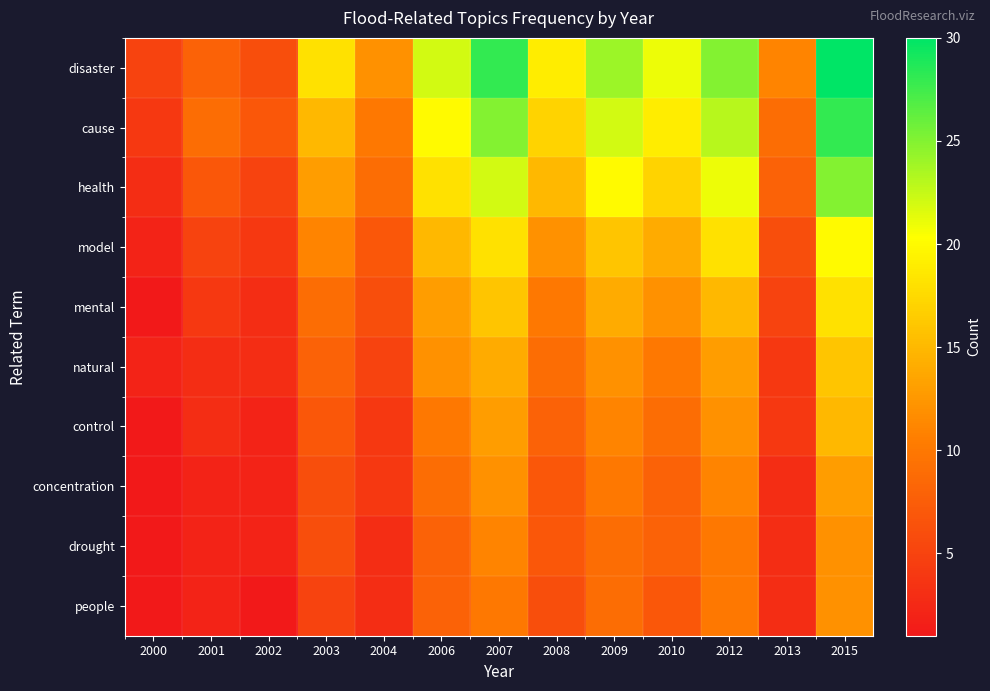

Which series has the largest range (max minus min)?

disaster